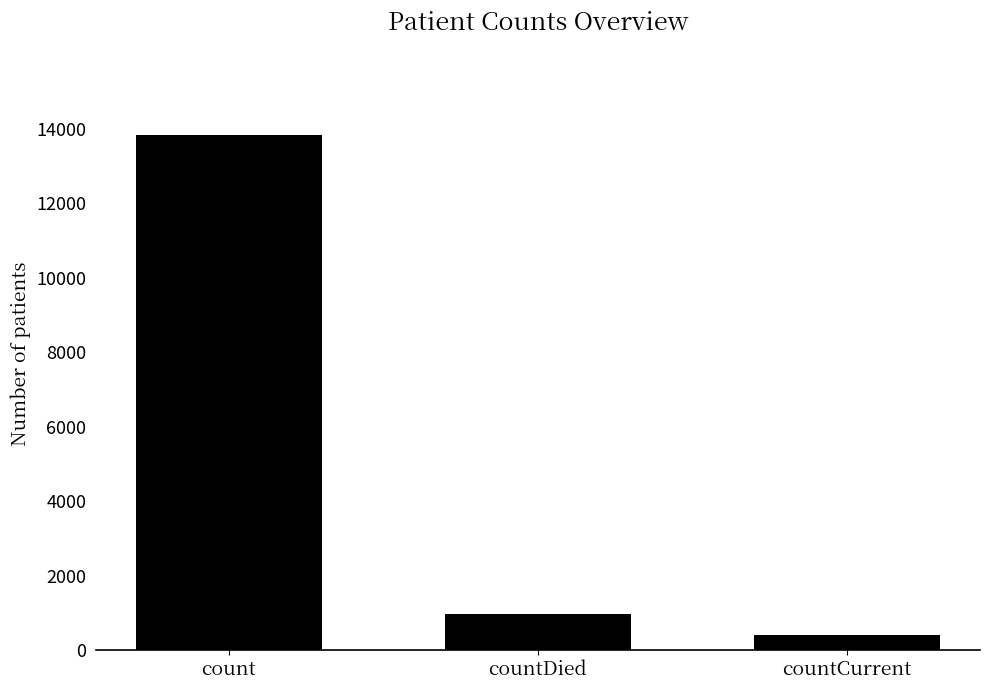

Reading right to left, what are all the values shown in this chart?

countCurrent=404	countDied=984	count=13831